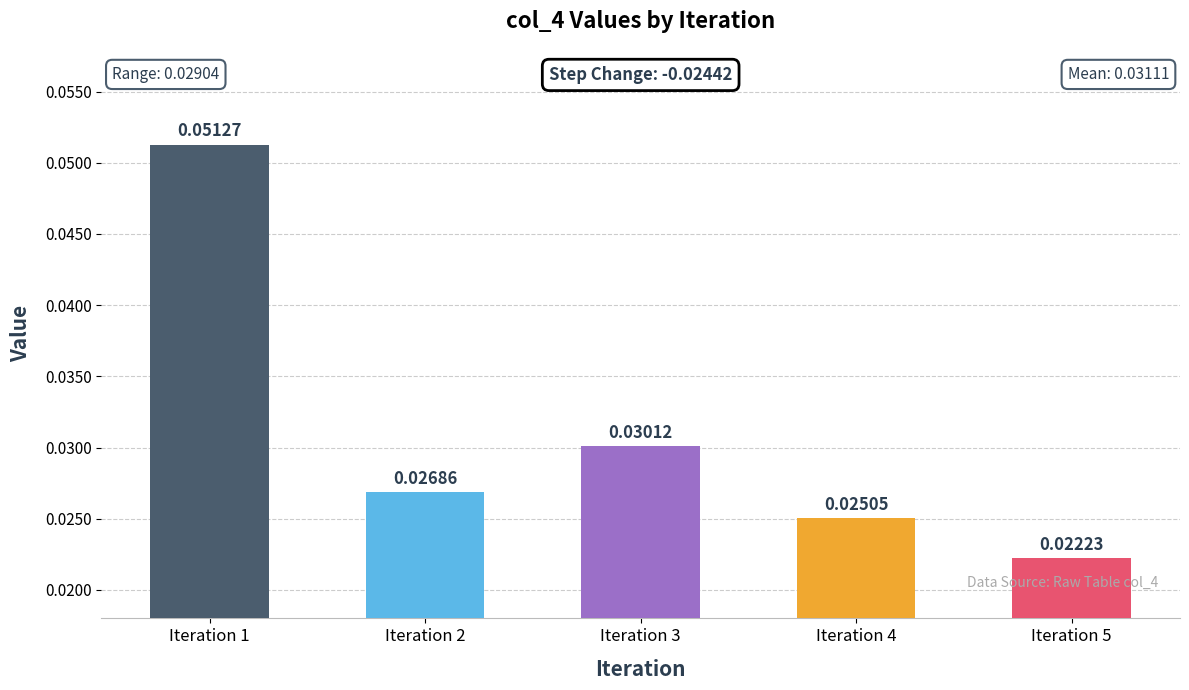

List the labels in order of value, smallest first.

Iteration 5, Iteration 4, Iteration 2, Iteration 3, Iteration 1